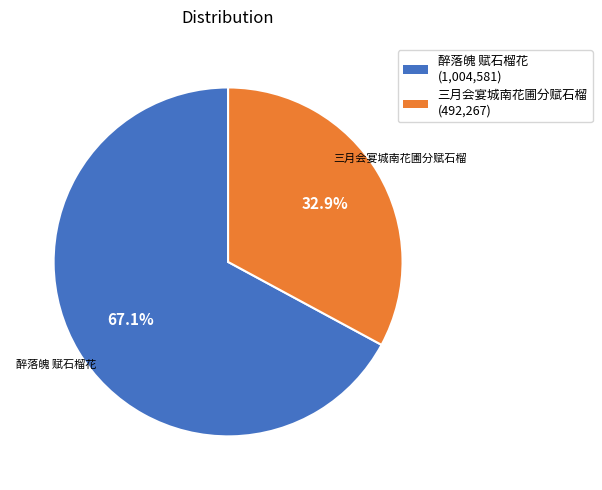

Which slice represents more than half of the pie?

醉落魄 赋石榴花